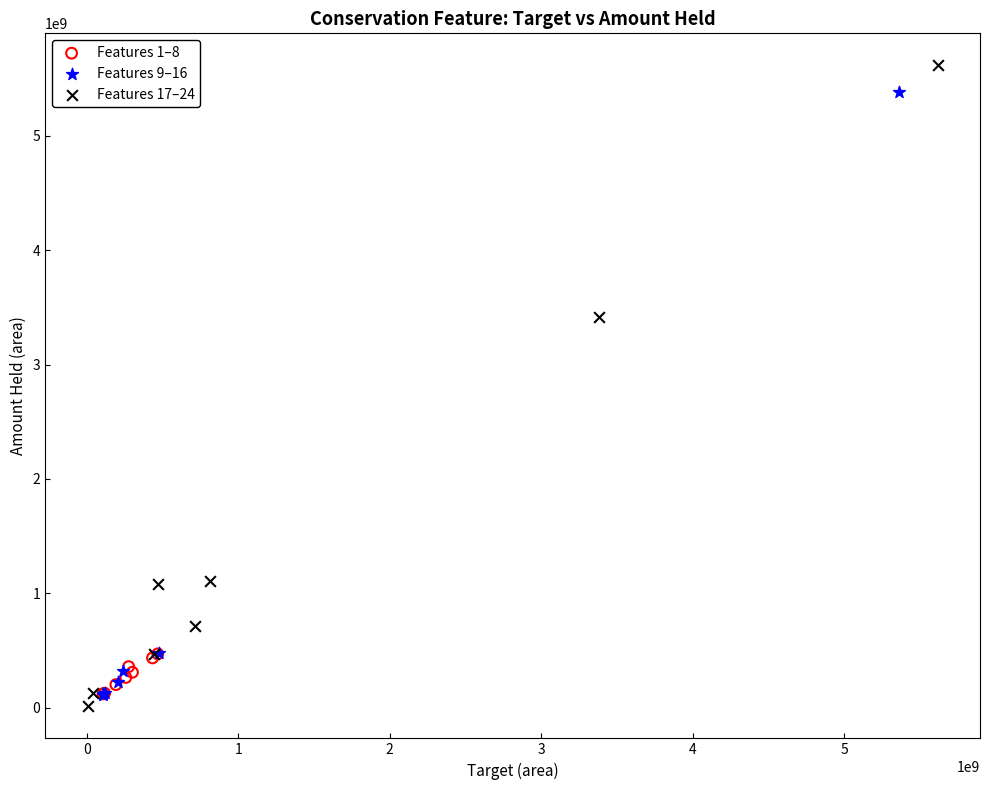

Which series has the largest Y range (max minus min)?

Features 17–24